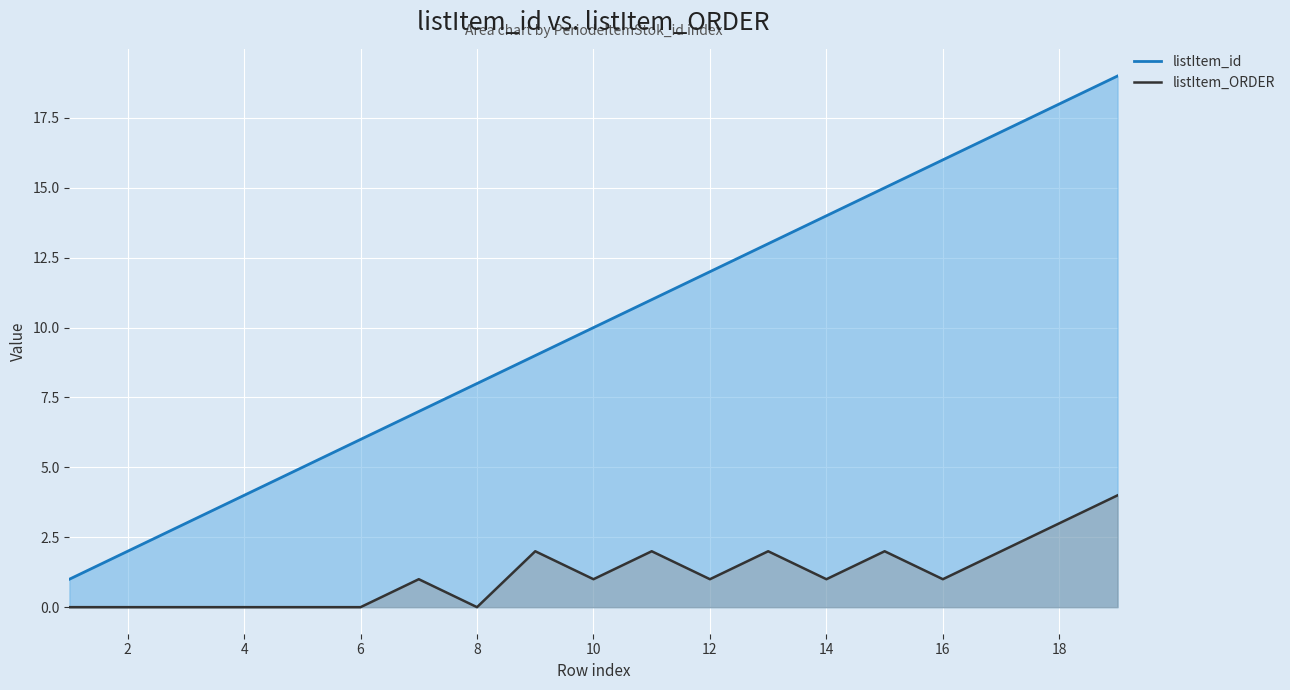

The chart shows a value of 0 at 4. True or false?

True